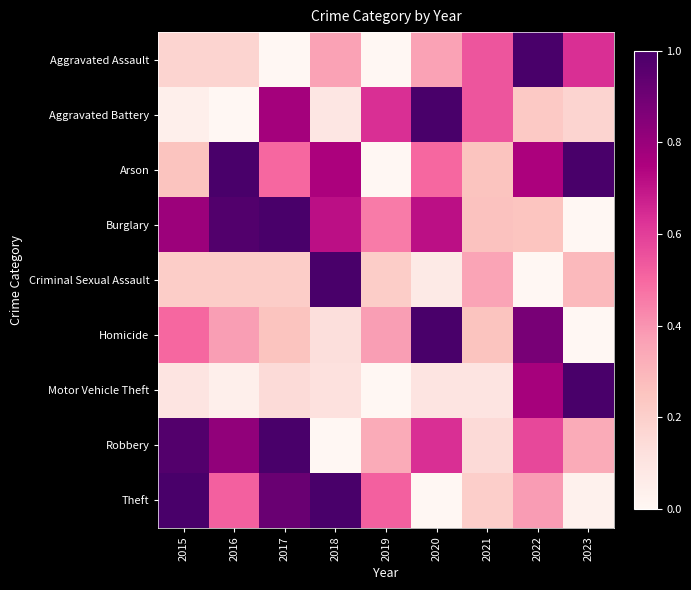

Count the number of categories in the chart.

9